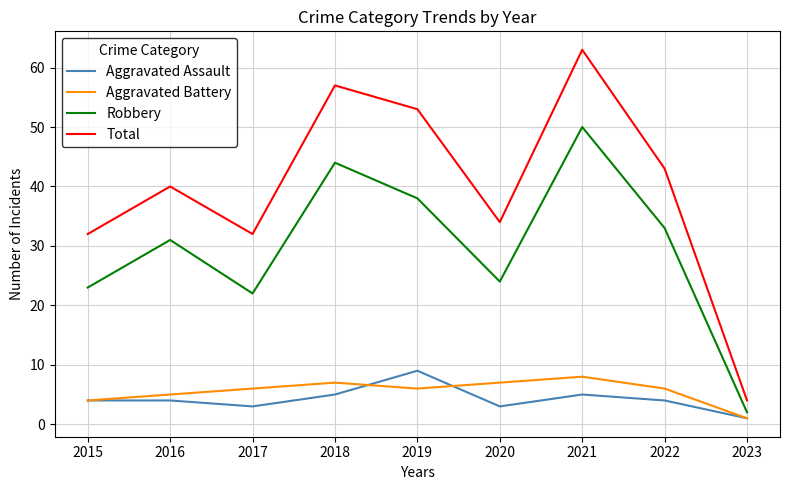

The Aggravated Assault series shows 9 at 2019. True or false?

True